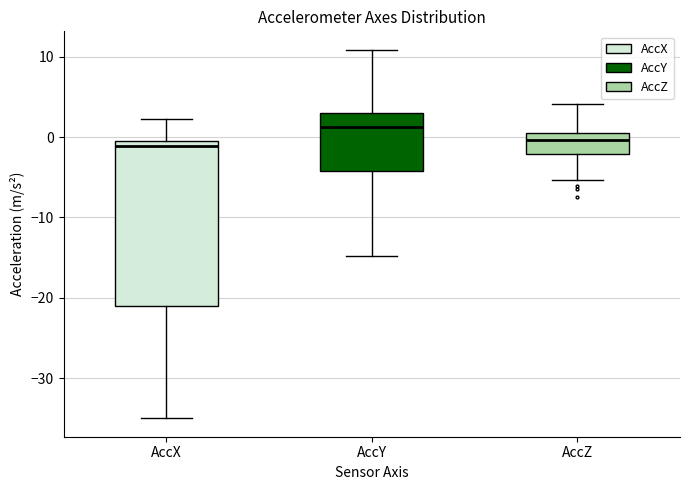

Where does the lower whisker of the box for AccX end on the y-axis? The values are not printed on the chart, so give them approximately, as read against the axis.

-35